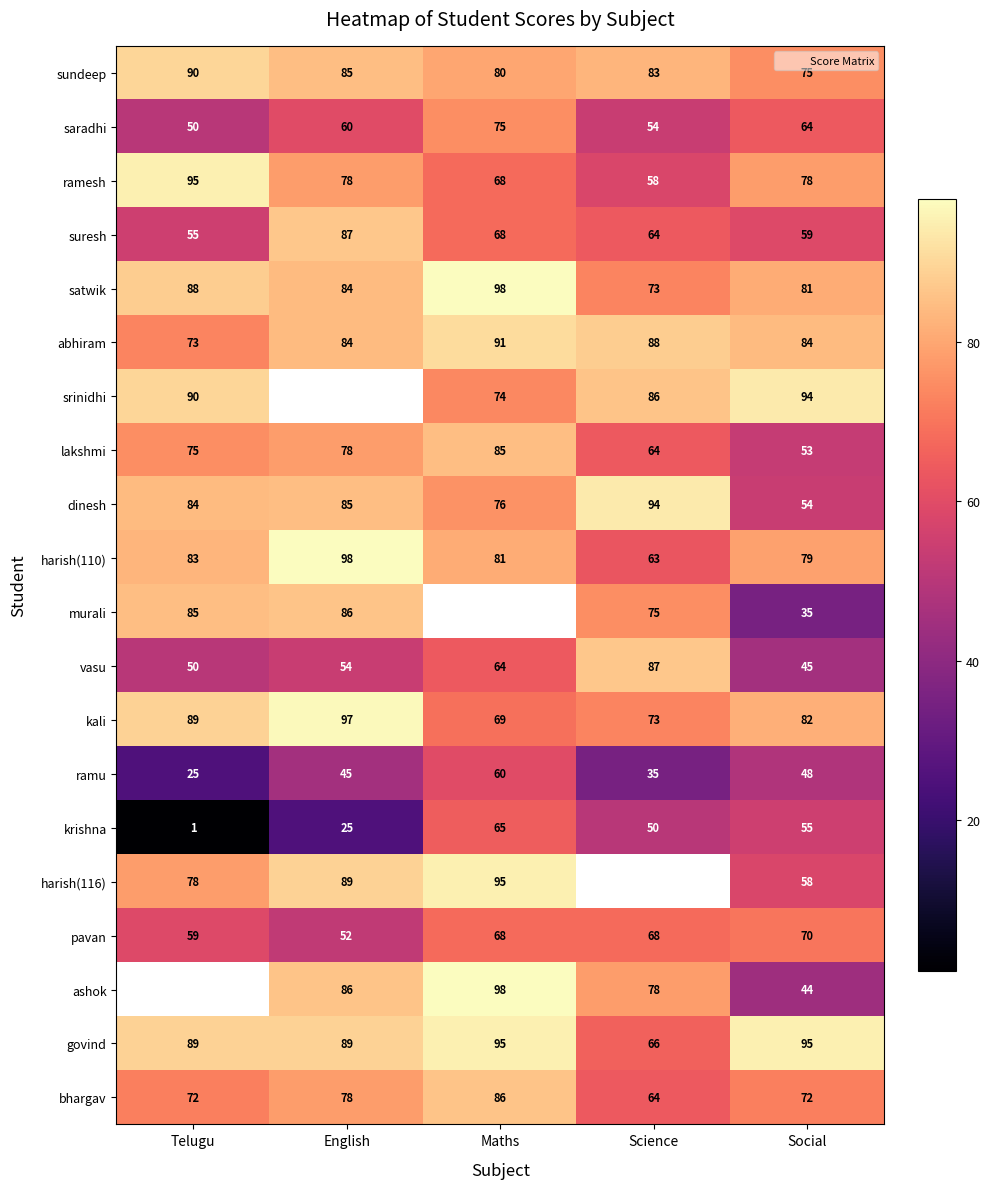

Is it true that murali equals 75.0 at Science?

True